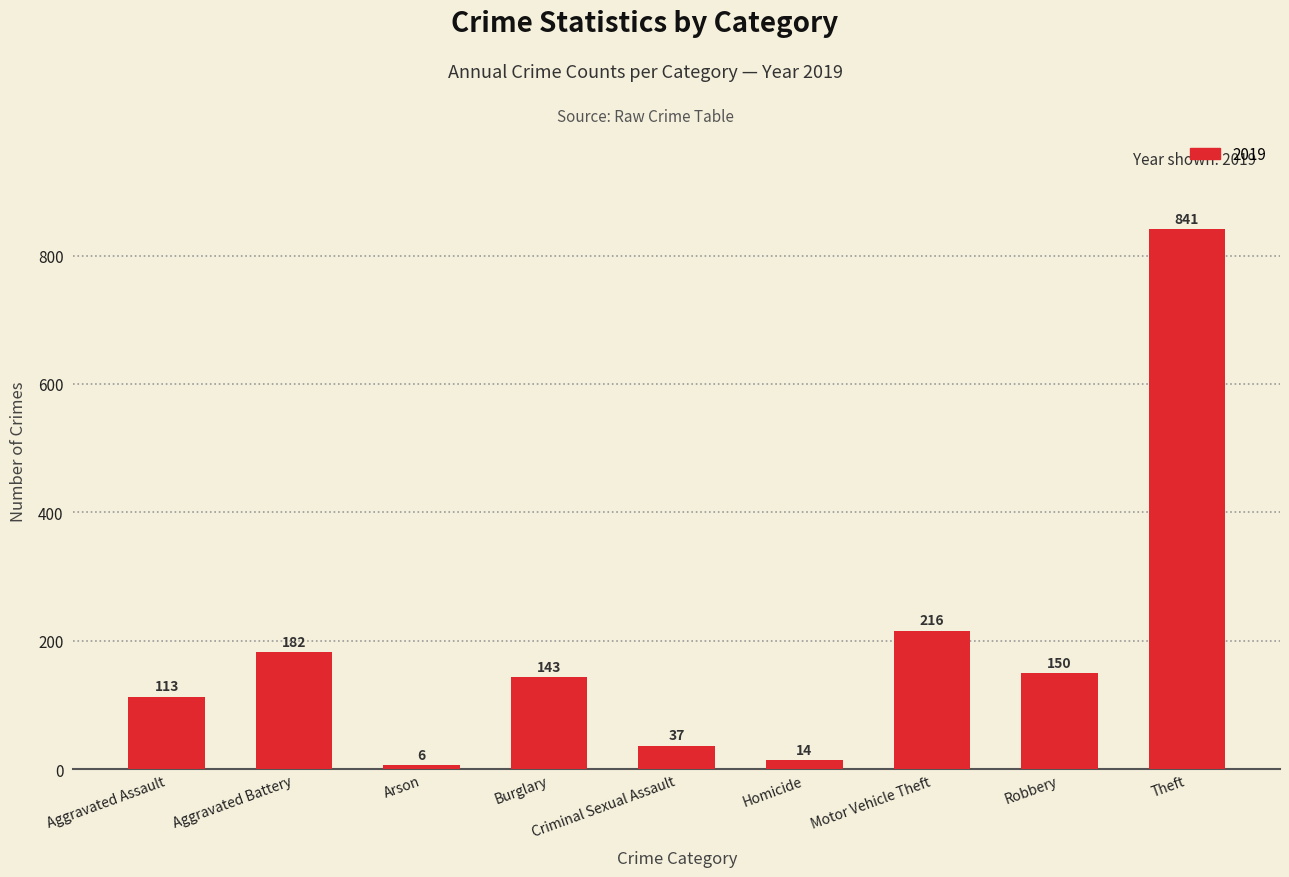

The chart shows a value of 14 at Homicide. True or false?

True